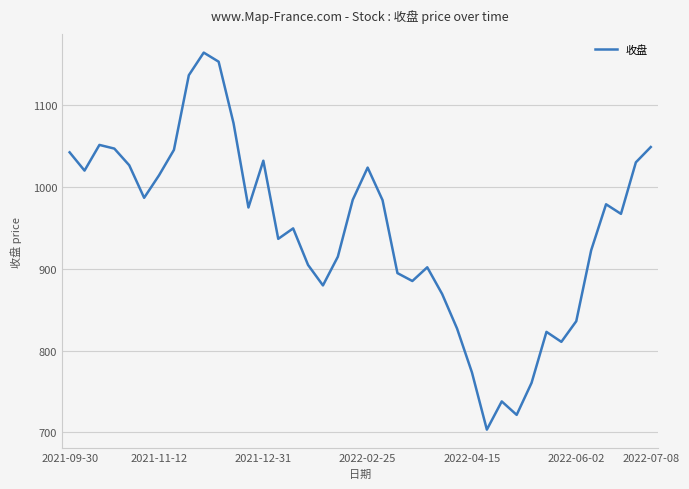

What is the smallest value displayed?

703.3